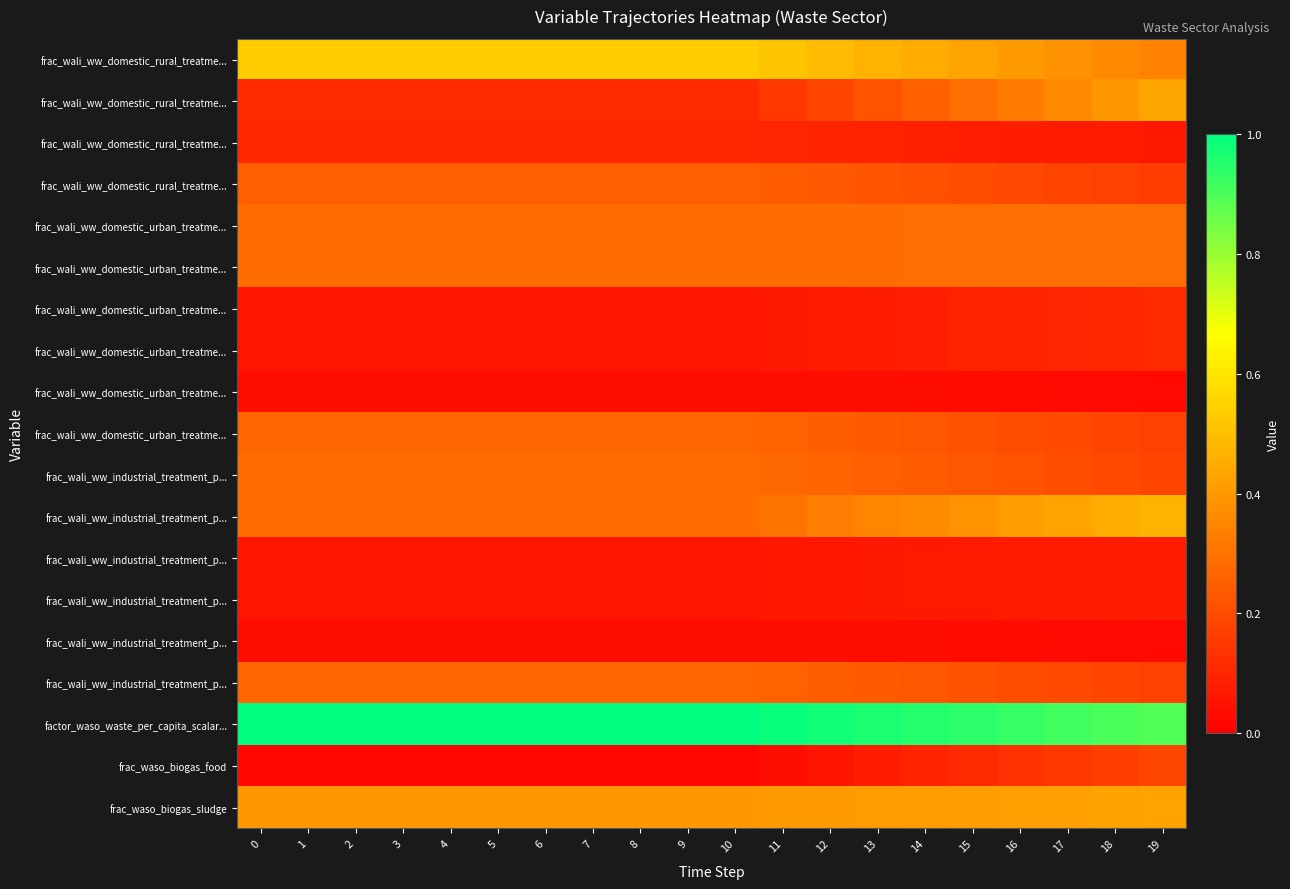

At 5, list the series in order from largest to smallest.

row_16, row_0, row_18, row_4, row_5, row_10, row_11, row_9, row_15, row_3, row_1, row_2, row_6, row_7, row_12, row_13, row_8, row_14, row_17